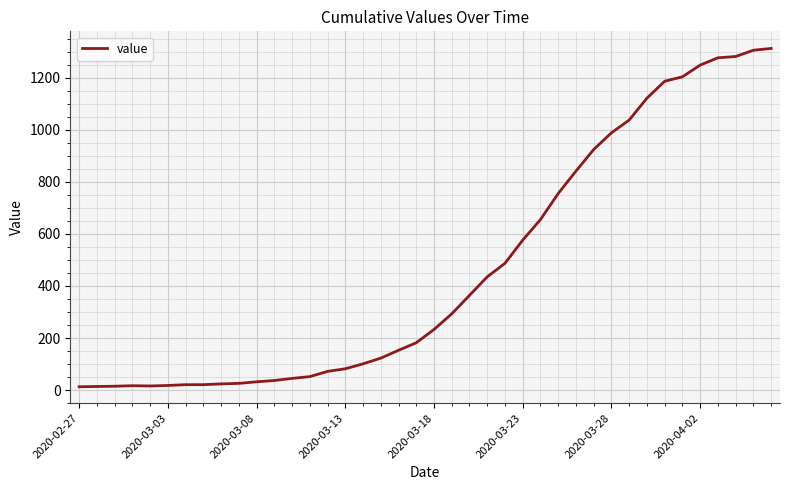

What is the difference between the maximum and minimum values?

1299